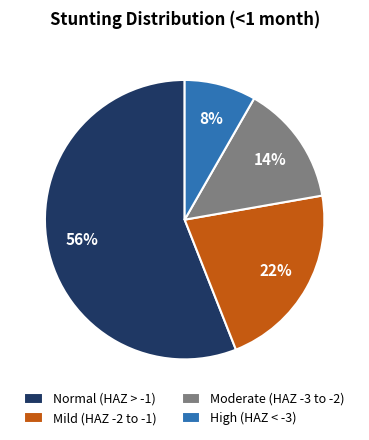

To the nearest percent, what is the difference between the largest and smallest slice percentages?

48%